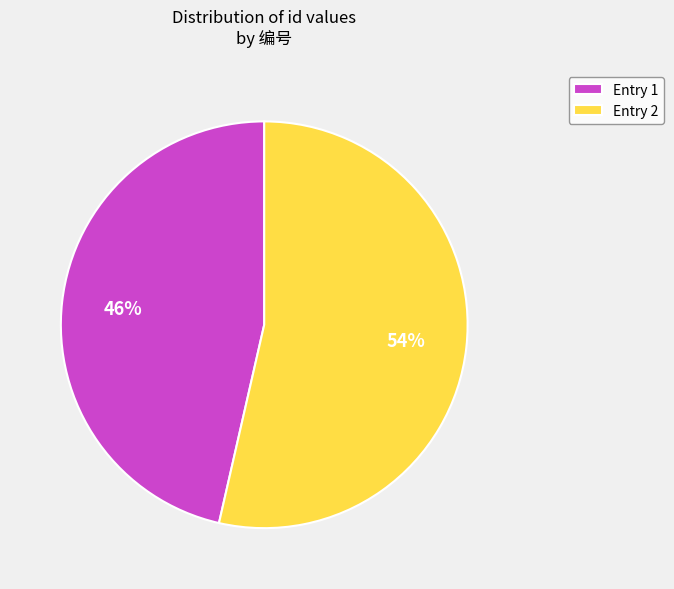

What is the ratio of the value at Entry 1 to the value at Entry 2?

0.9